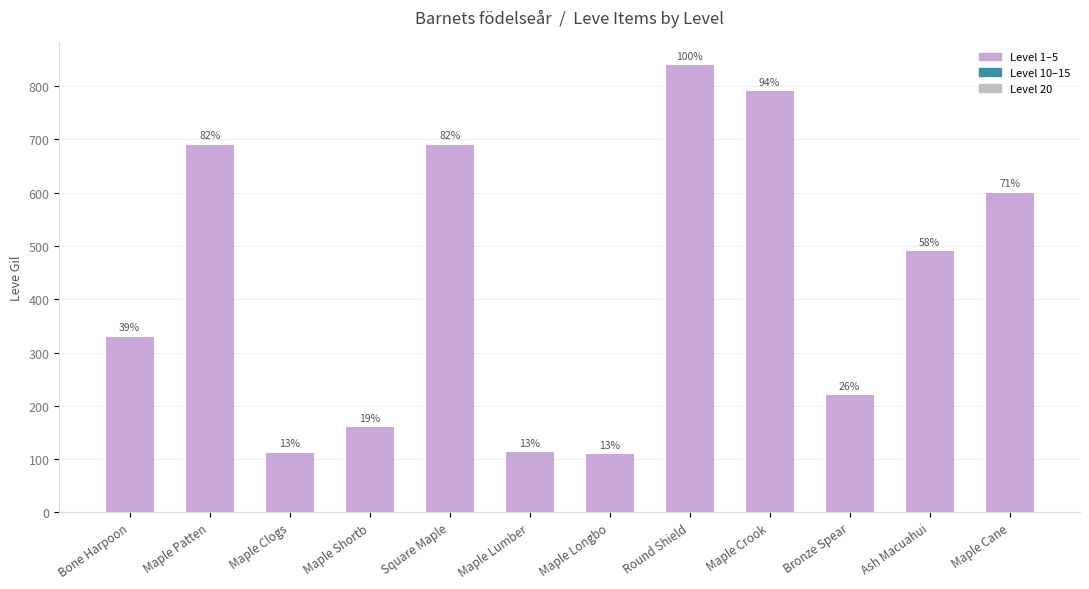

Which category has the lowest value across all series?

Maple Longbo